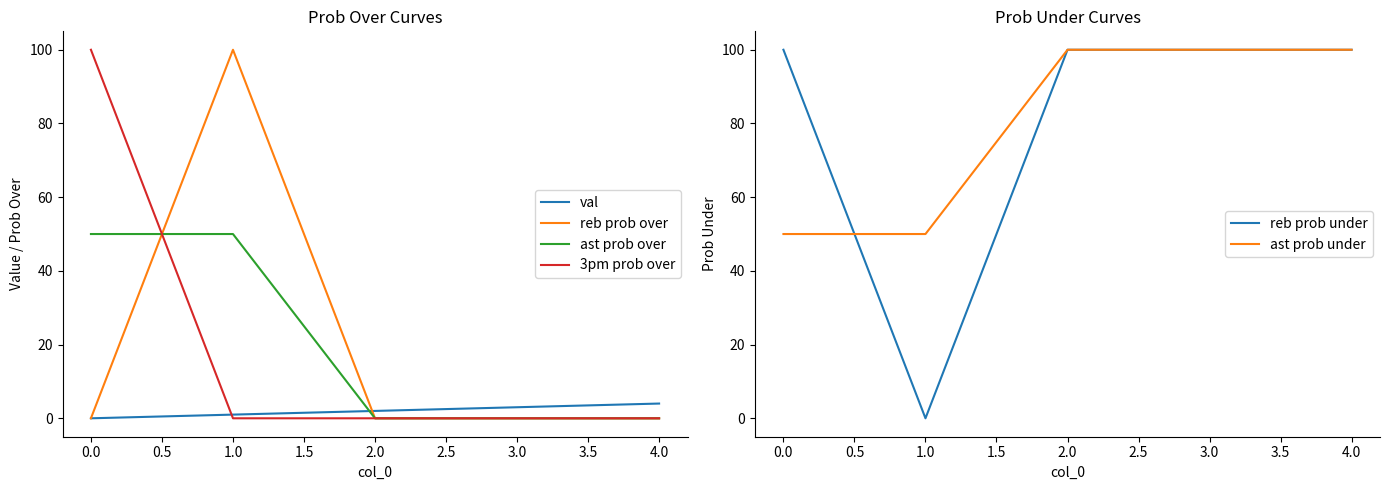

Reading left to right, transcribe all the data shown in this chart.

val: 0	1	2	3	4
reb prob over: 0	100	0	0	0
ast prob over: 50	50	0	0	0
3pm prob over: 100	0	0	0	0
reb prob under: 100	0	100	100	100
ast prob under: 50	50	100	100	100